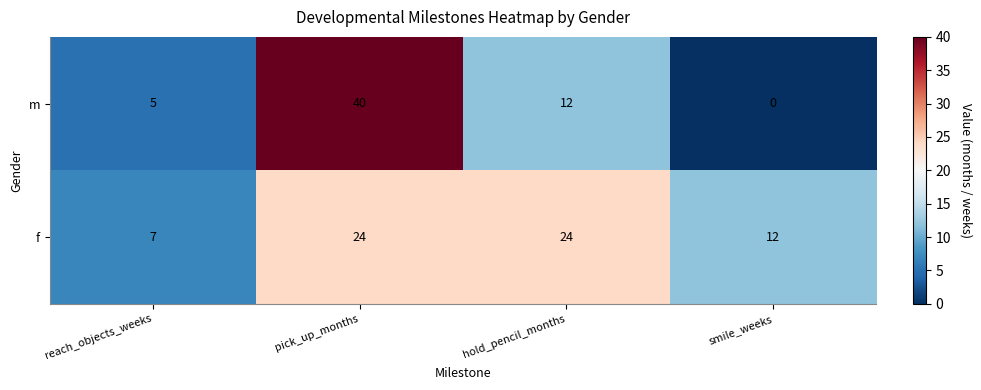

What is the approximate value of f at reach_objects_weeks, to the nearest 5?

5